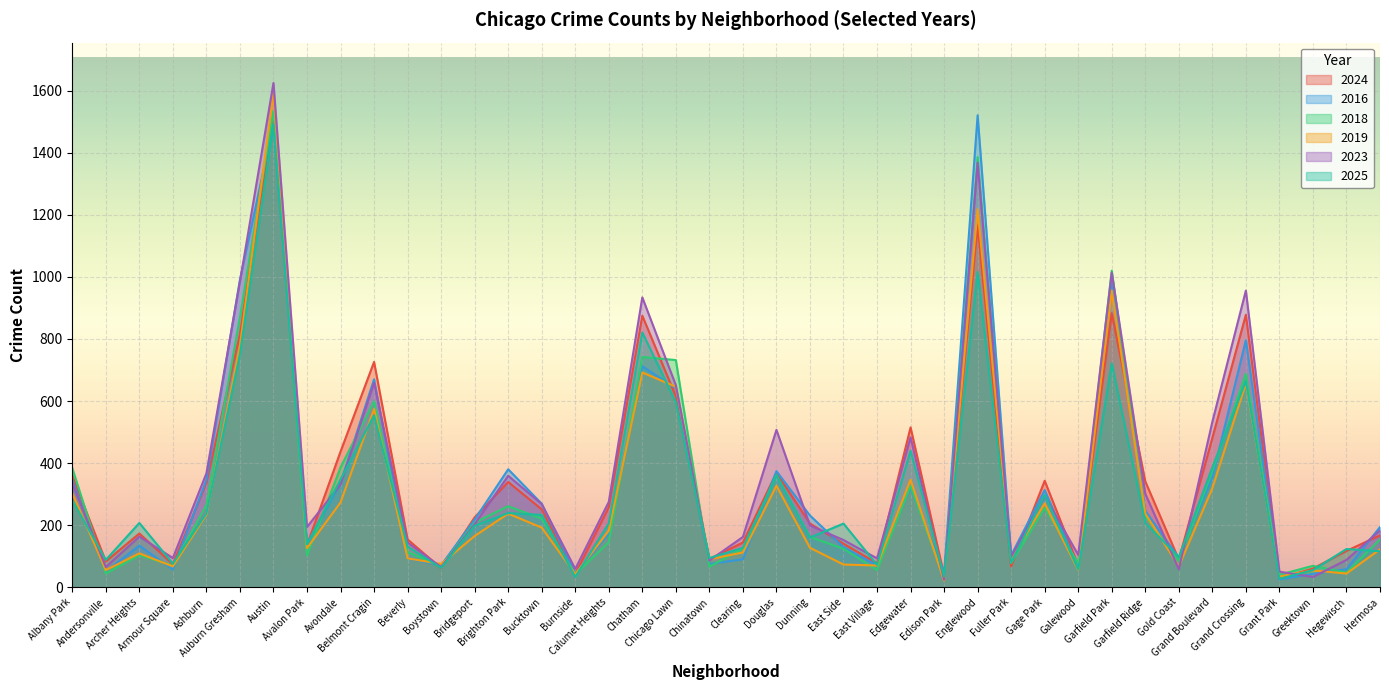

How many lines are shown in the chart?

6